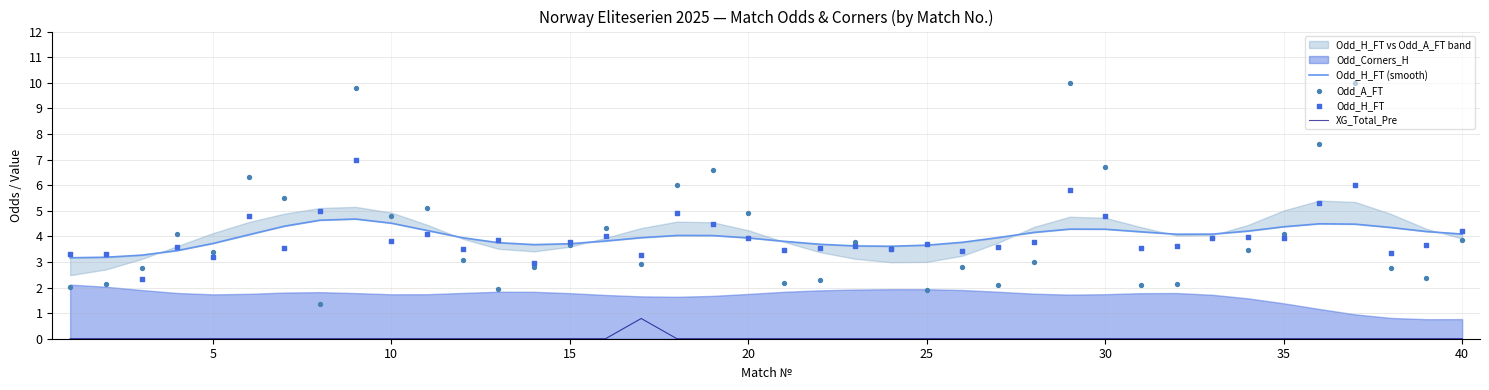

Is it true that XG_Total_Pre equals 0.5 at 30?

False